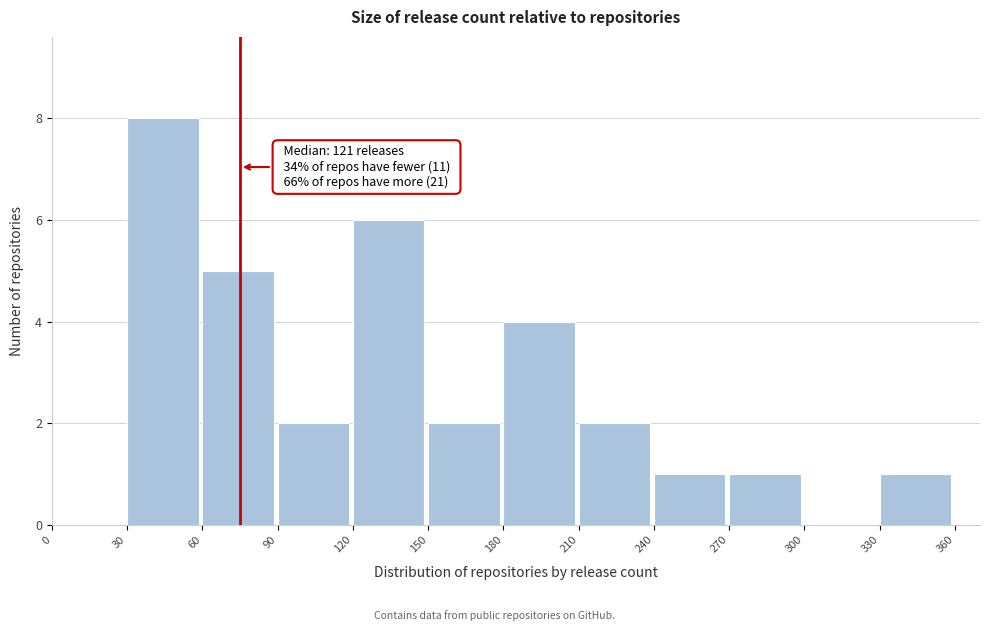

Over which range of the x-axis is the bar tallest?

30 to 60